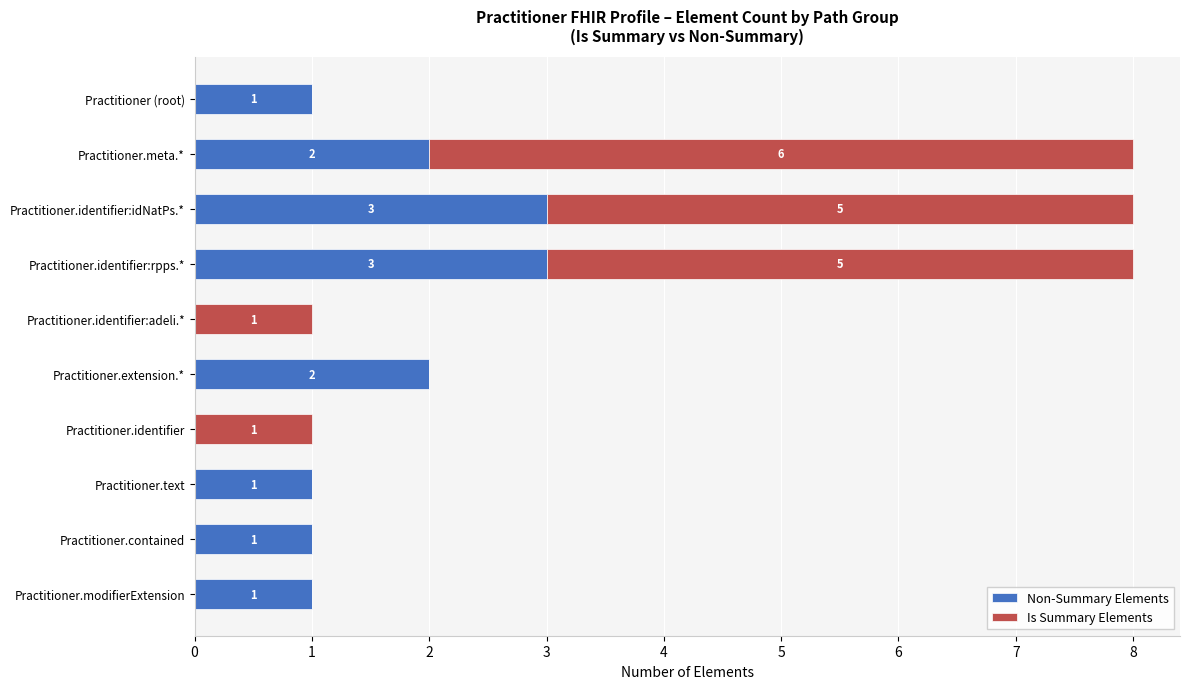

Is it true that Non-Summary Elements equals 1 at Practitioner.identifier?

False